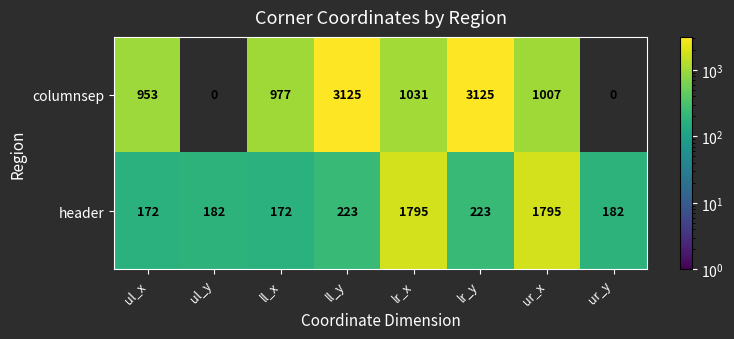

What is the approximate value of columnsep at ur_x, to the nearest 50?

1000